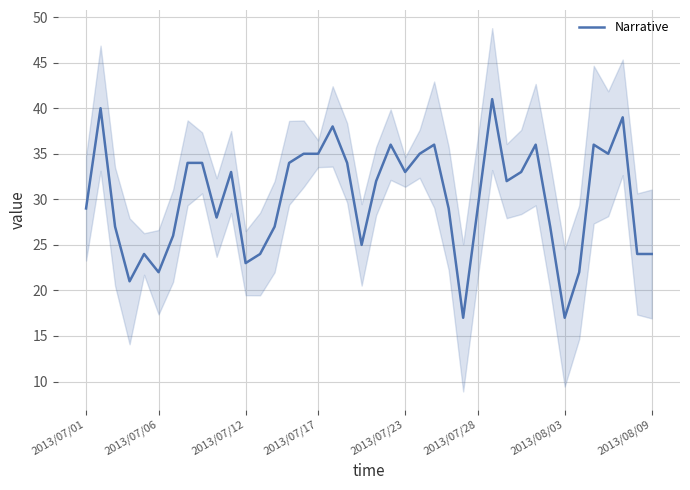

What is the minimum value for Narrative?

17